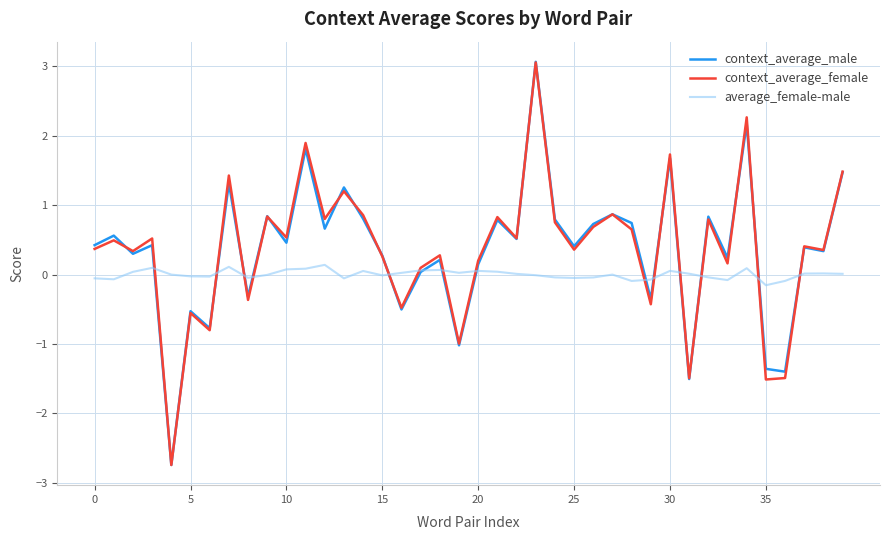

Which series has the widest spread of values?

context_average_male